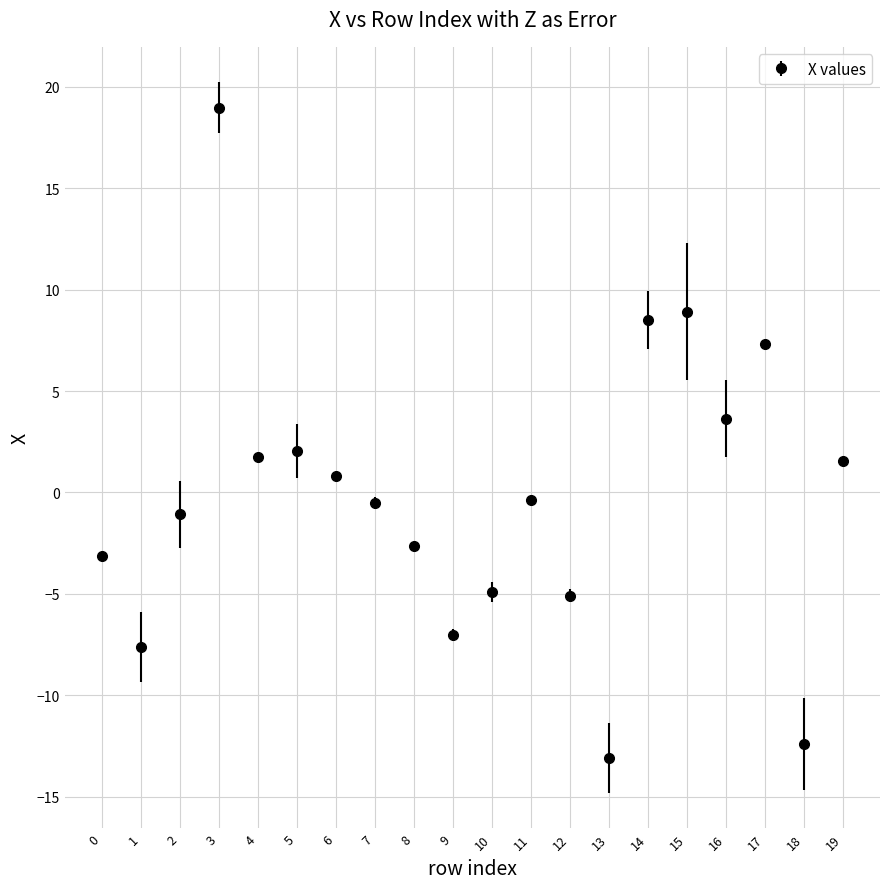

What is the change in value from 0 to 10?

-1.8